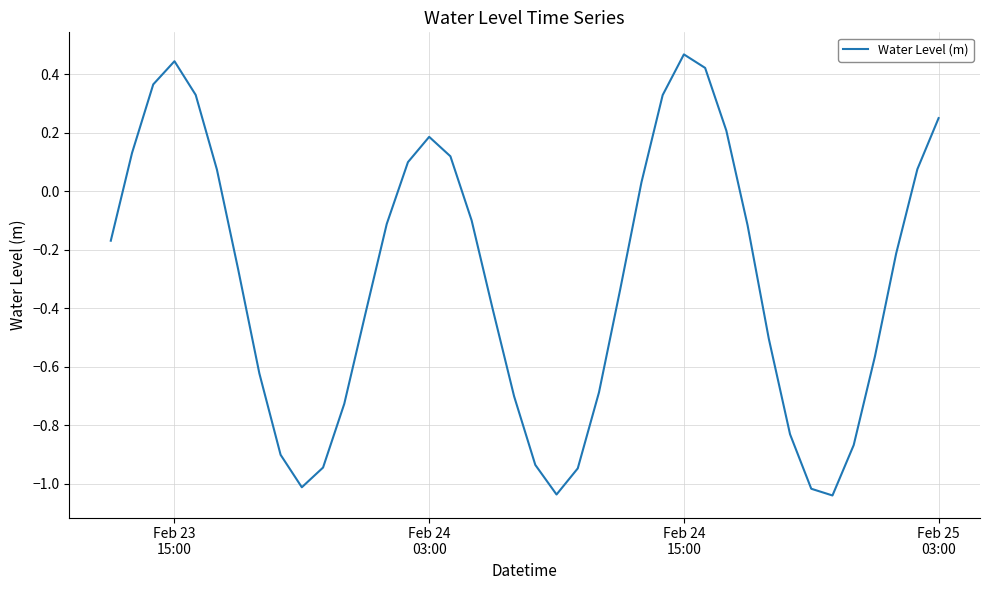

What is the difference between the maximum and minimum values?

1.5